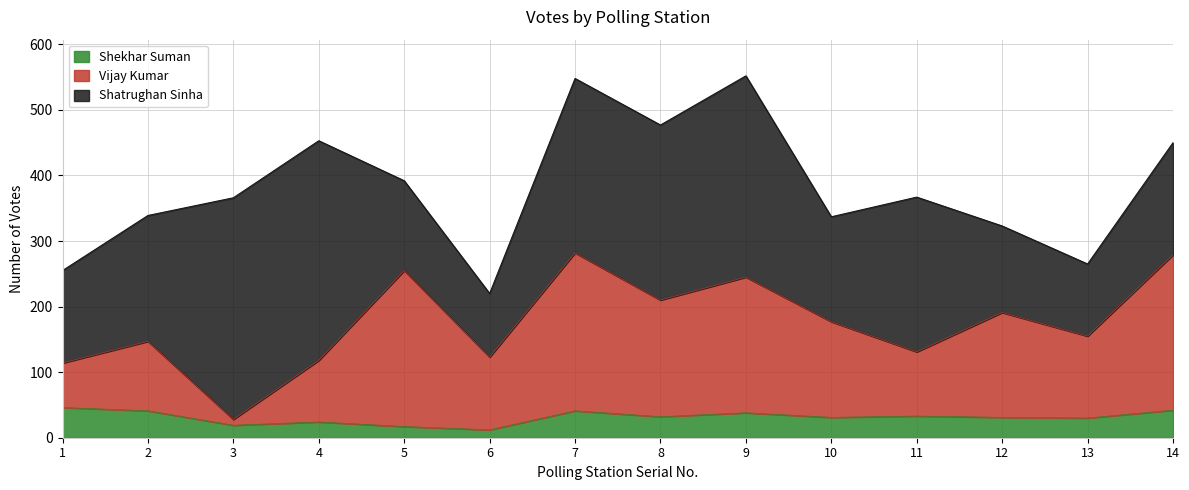

What is the difference between the maximum and minimum values in the Shekhar Suman series?

34